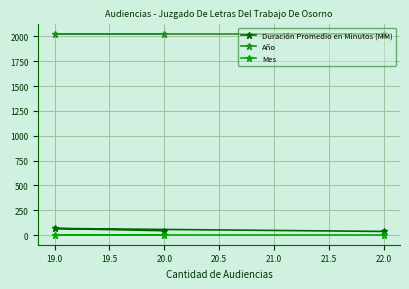

Is this an area chart (filled region under the line)?

No